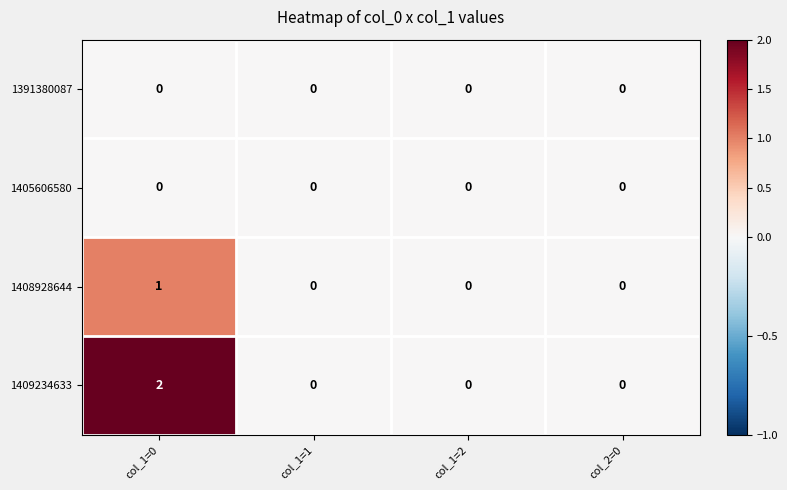

Which category has the highest value across all series?

col_1=0